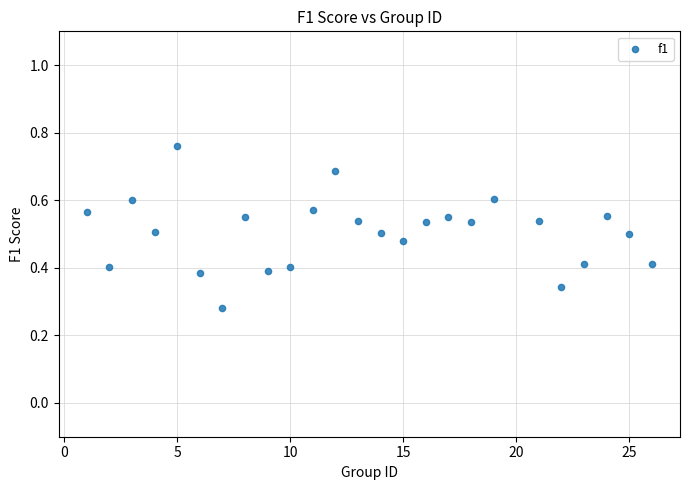

What is the range of X values (max minus min)?

25.0